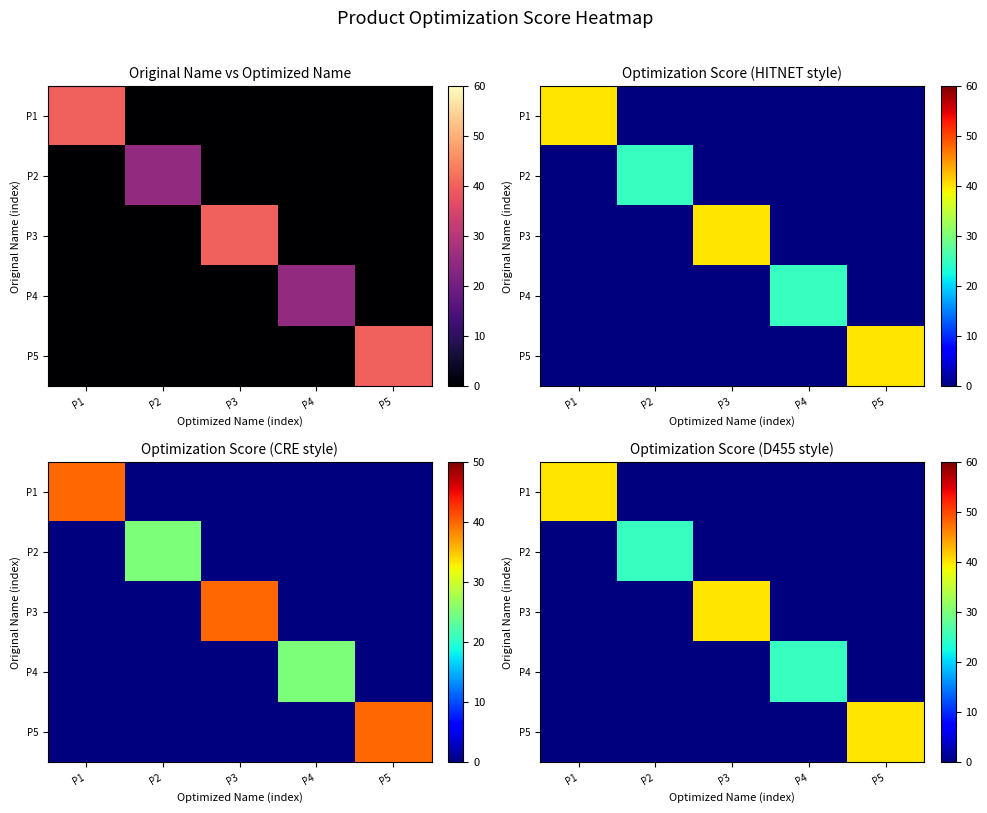

At which label is P3 closest to 20?

P1